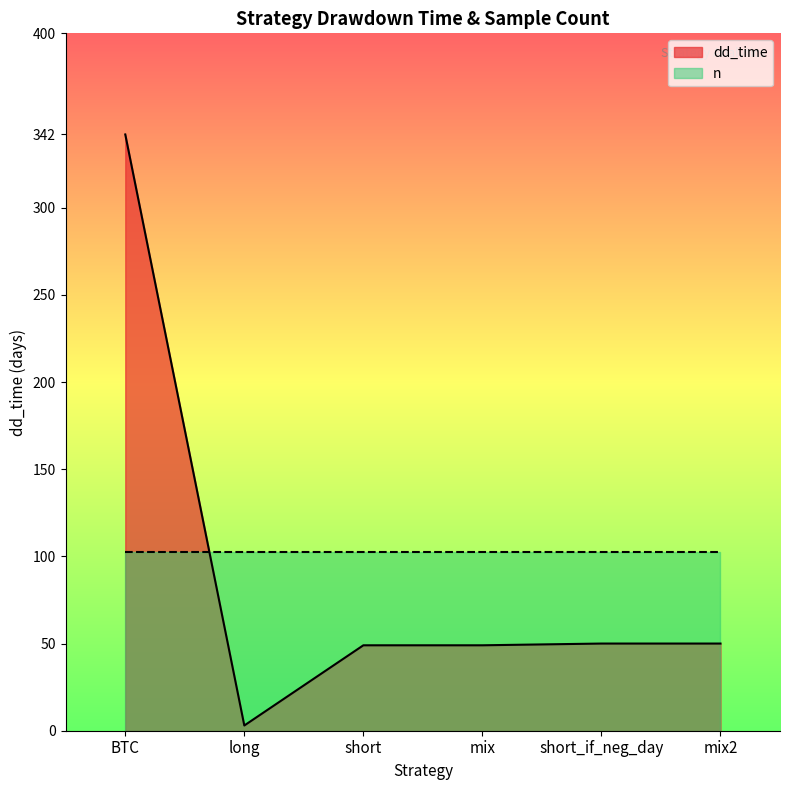

What is the difference between the maximum and minimum values?

339